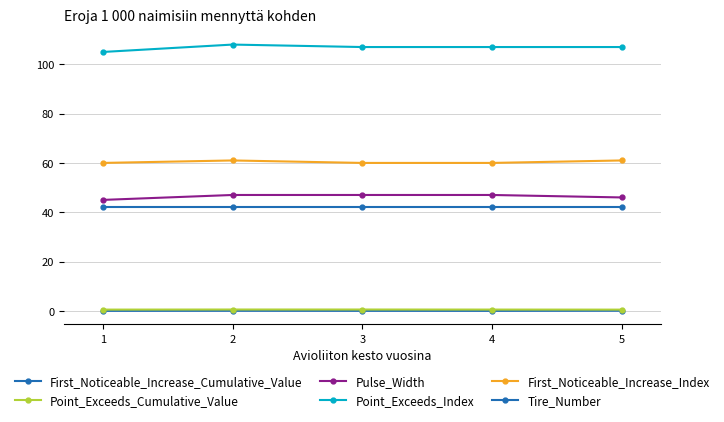

Is this an area chart (filled region under the line)?

No